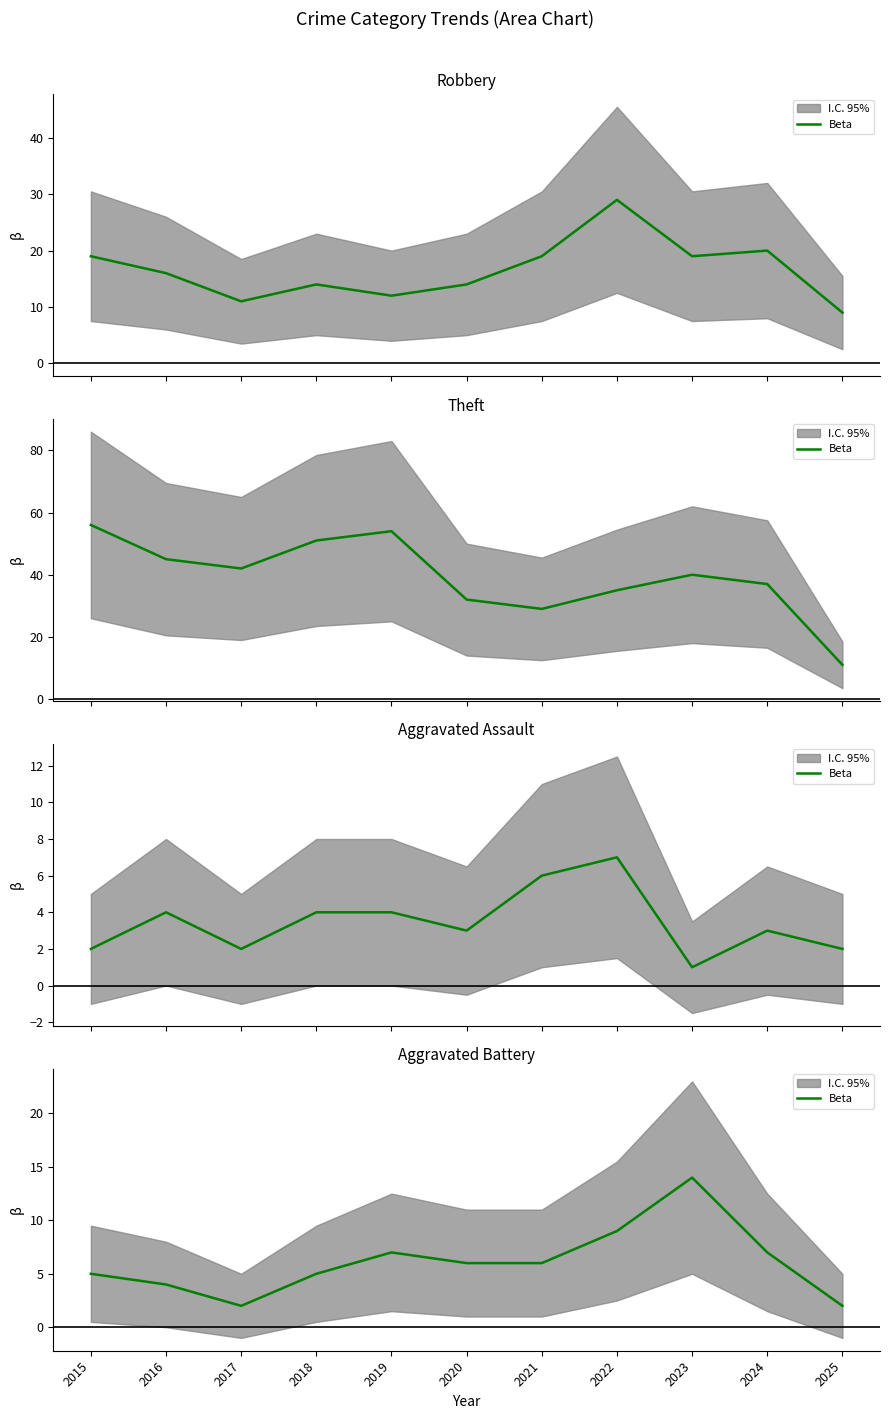

At which category does the data reach its first local valley?

2017